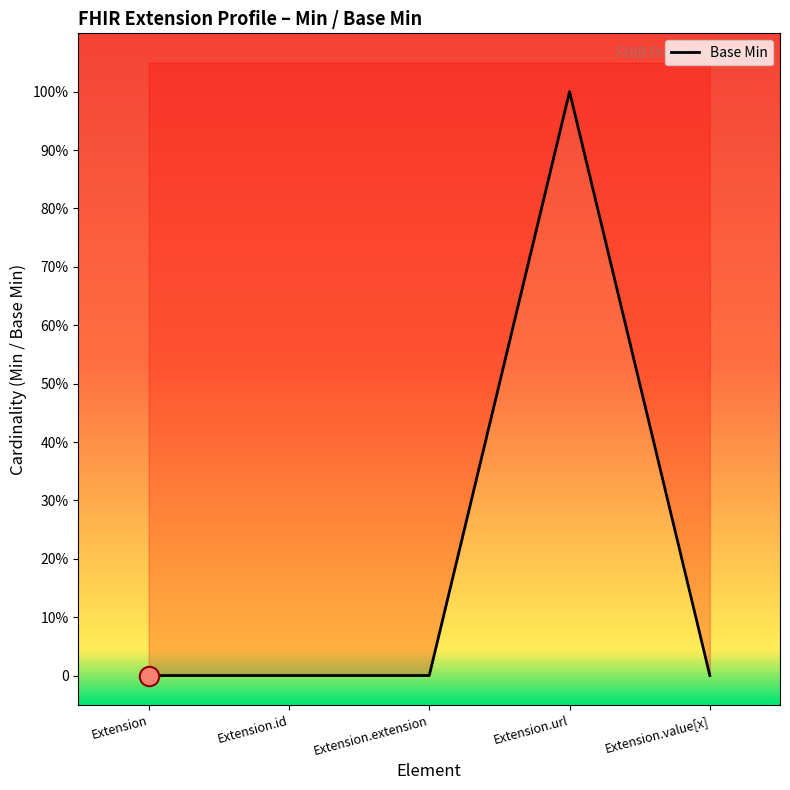

What is the difference between the maximum and second lowest values?

1